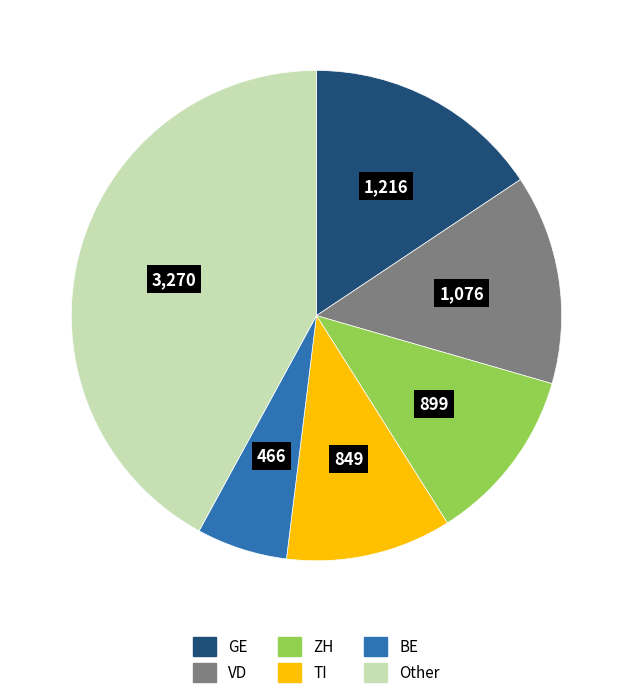

Is there a majority slice in this chart?

No